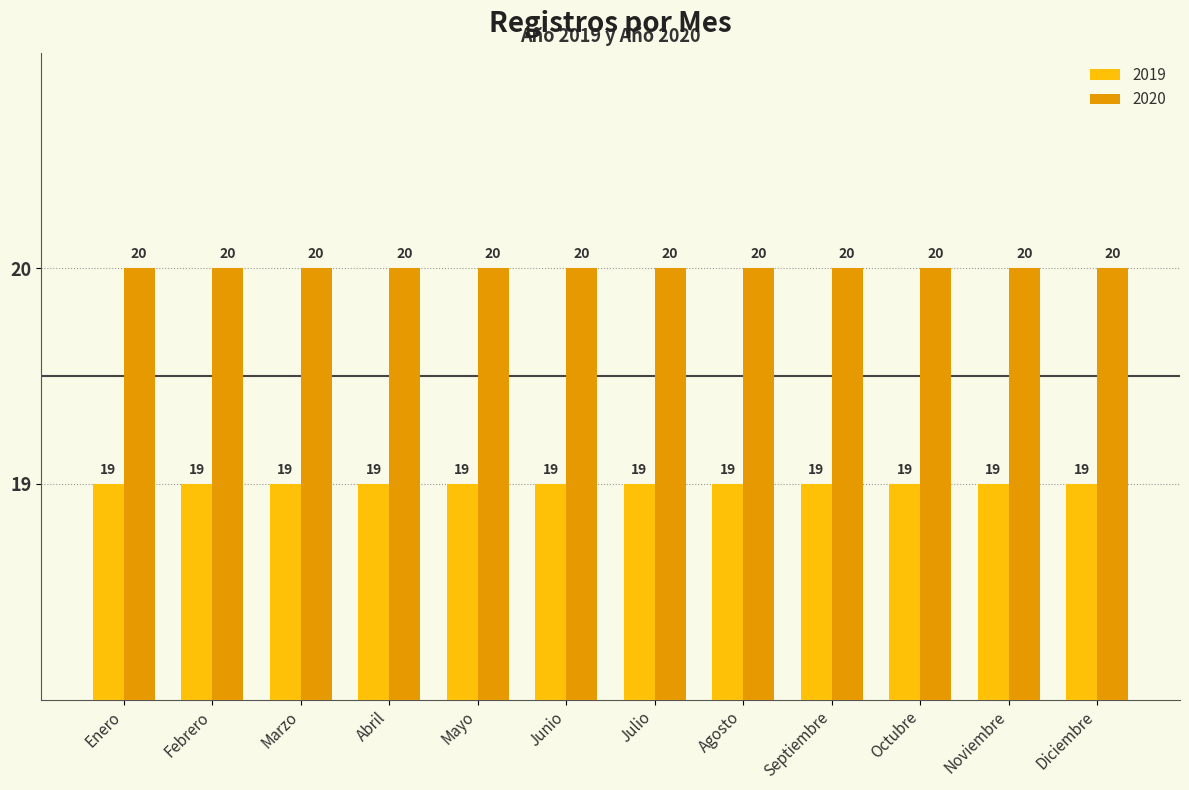

The 2019 series shows 33 at Noviembre. True or false?

False